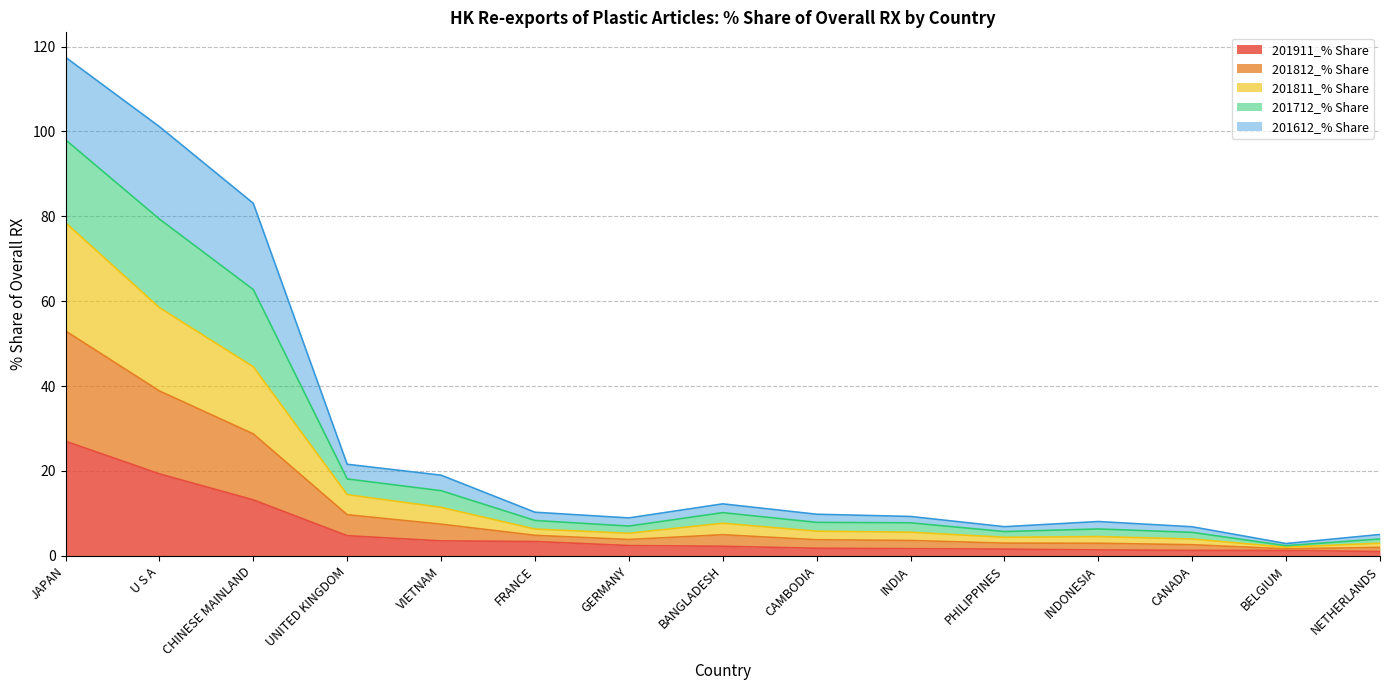

True or false: 201911_% Share has a value of 27.0 at JAPAN.

True